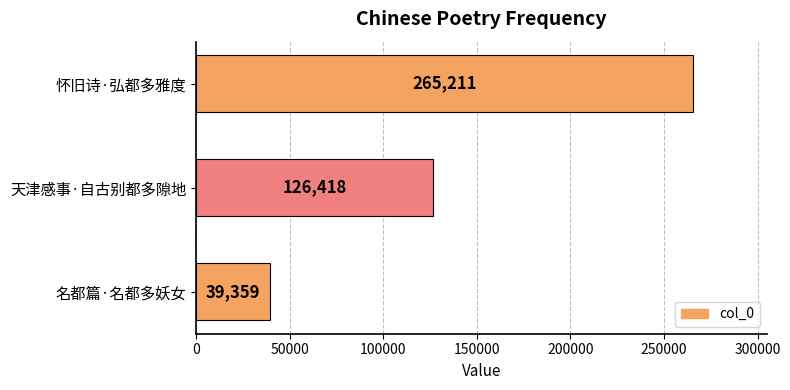

What is the change in value from 名都篇·名都多妖女 to 怀旧诗·弘都多雅度?

+225852